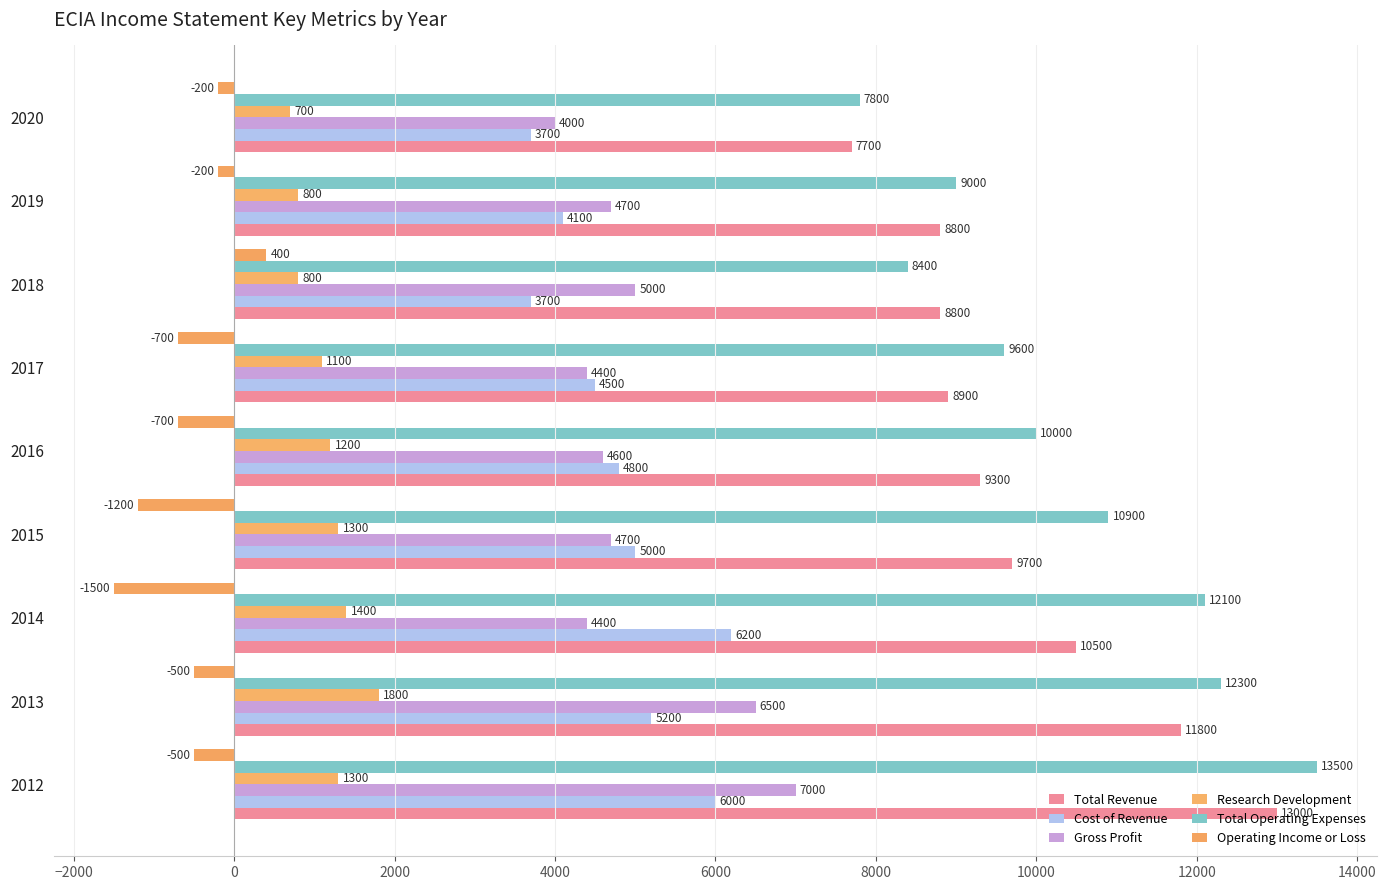

List the series in order of their peak value, highest first.

Total Operating Expenses, Total Revenue, Gross Profit, Cost of Revenue, Research Development, Operating Income or Loss